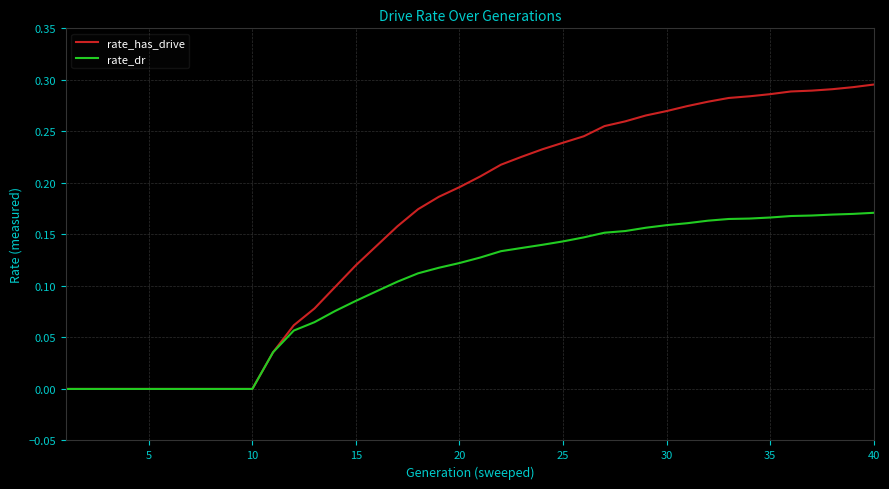

List the series in order of their peak value, highest first.

rate_has_drive, rate_dr